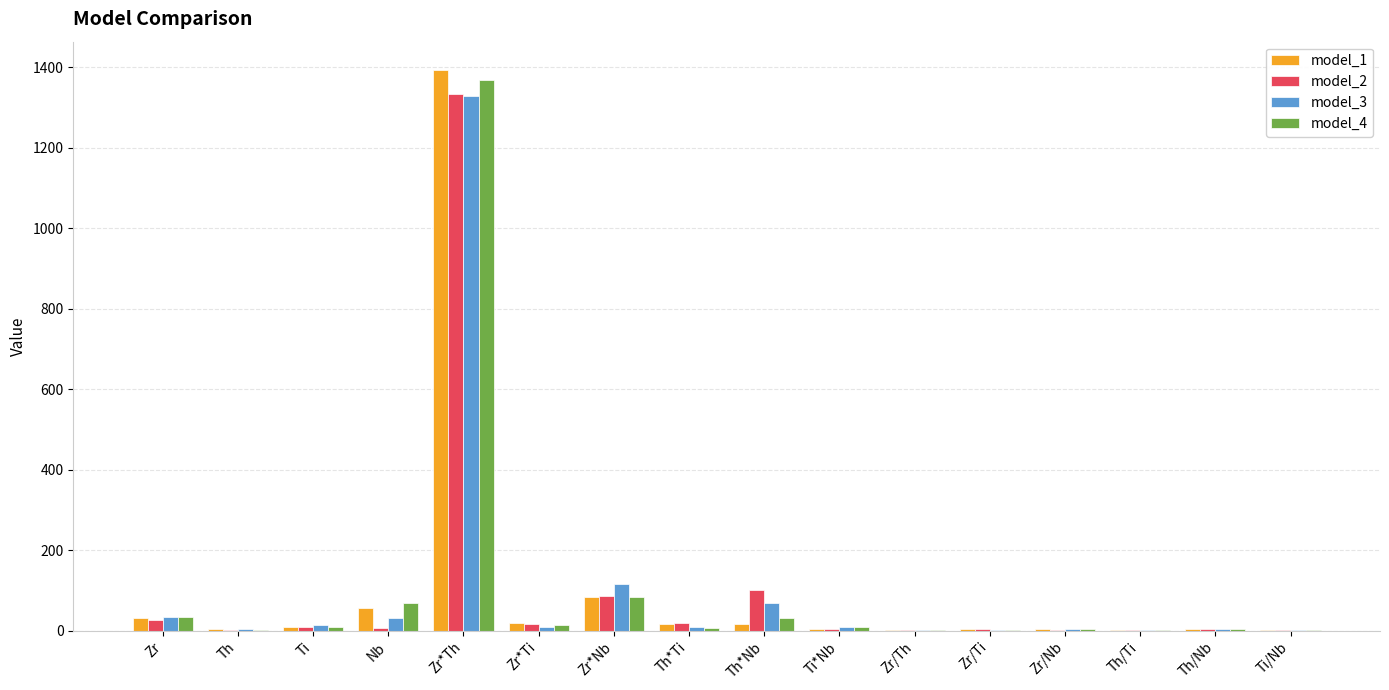

At which label does model_2 reach its peak?

Zr*Th